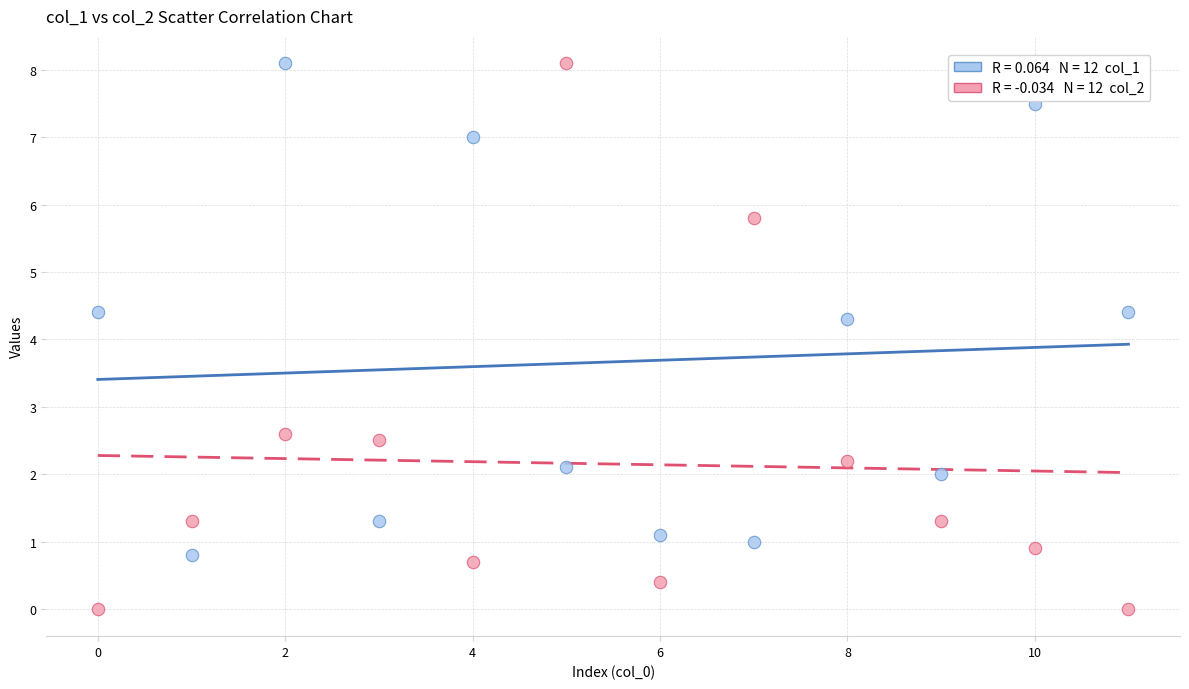

Across all series, what Y value is closest to 4?

4.3